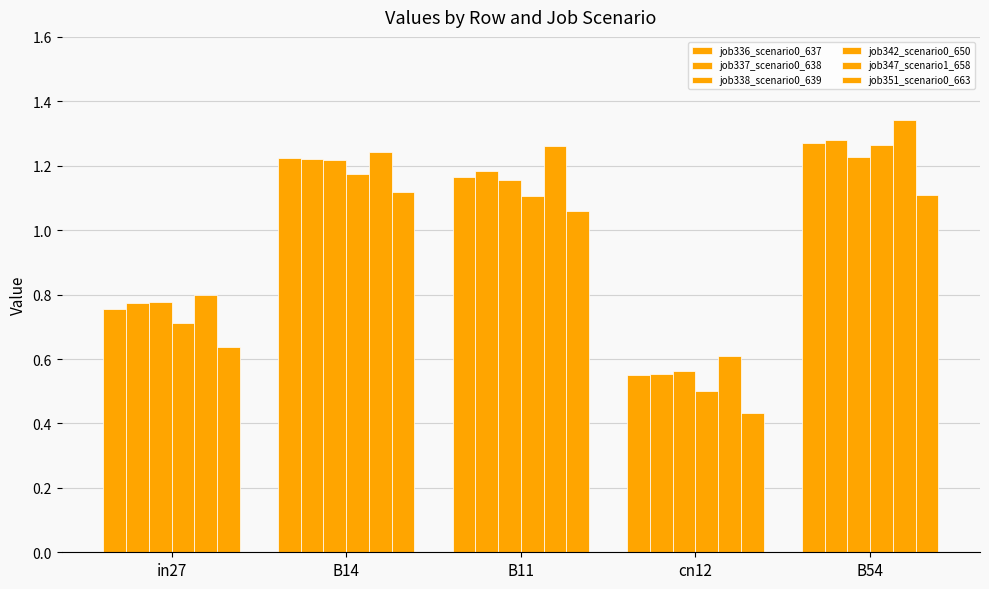

How many values in the job337_scenario0_638 series are below 1?

2